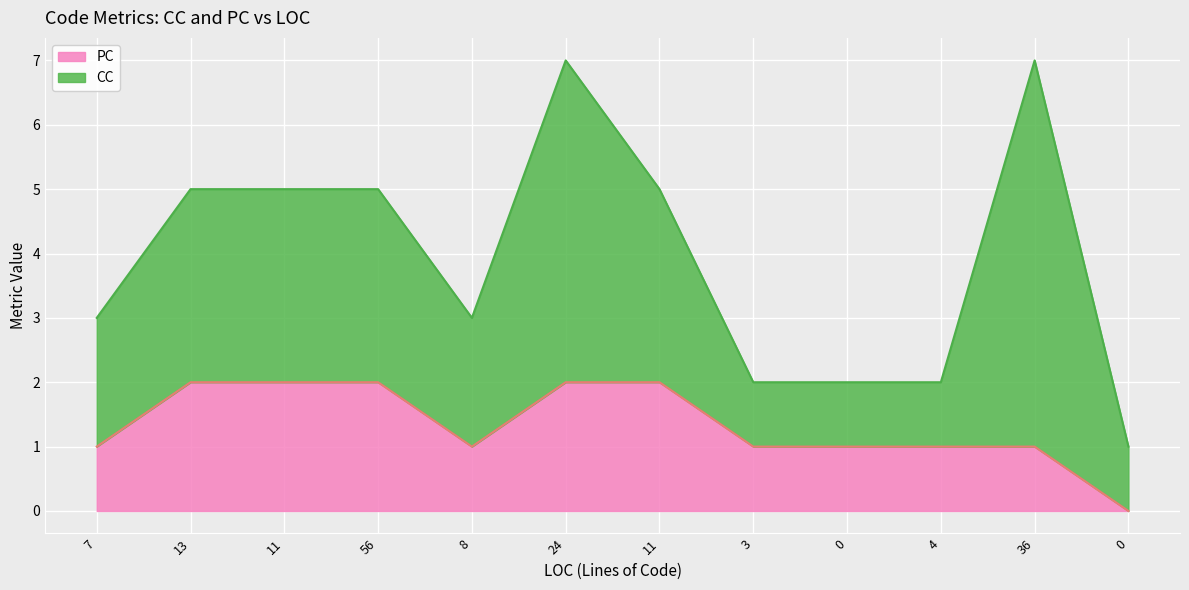

At which label does the data first exceed 1?

13